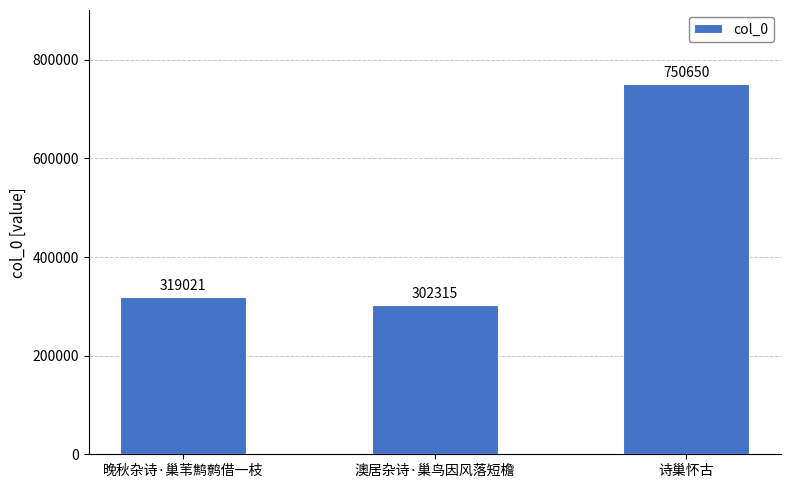

Approximately how many times larger is the value at 诗巢怀古 compared to 澳居杂诗·巢鸟因风落短檐?

2.5